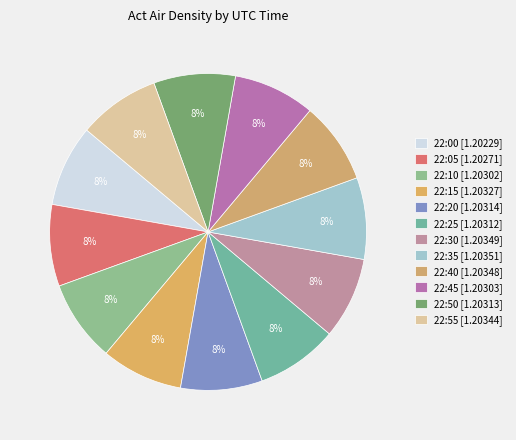

Rank the categories by value from lowest to highest.

22:00, 22:05, 22:10, 22:45, 22:25, 22:50, 22:20, 22:15, 22:55, 22:40, 22:30, 22:35